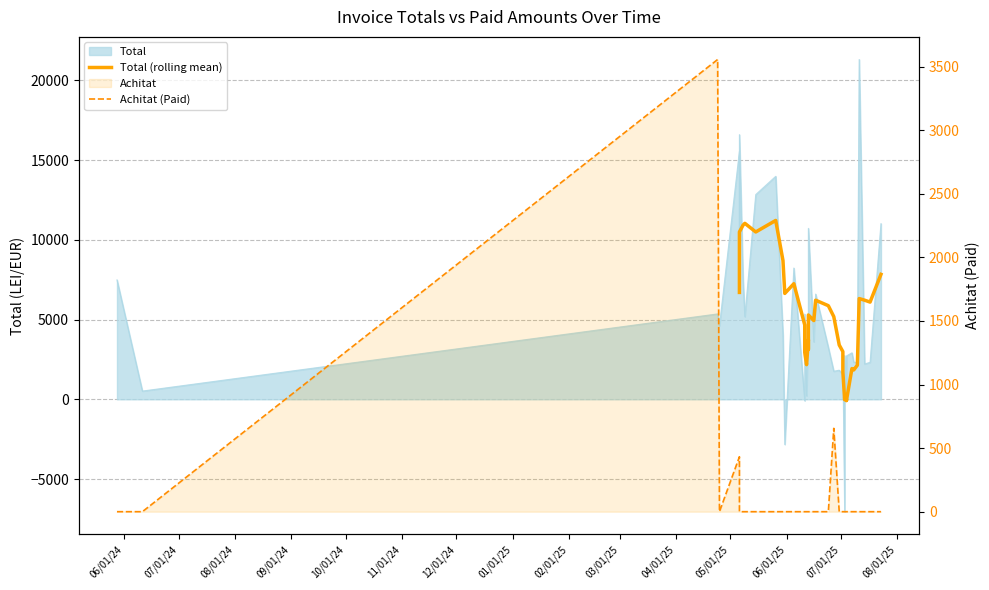

How many data points in Achitat (Paid) are above 0?

3